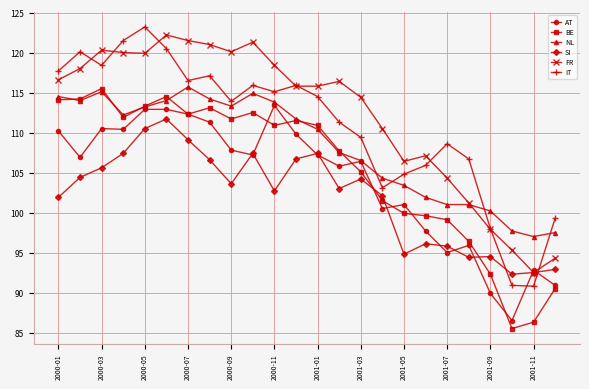

What are all the series names shown in the legend?

AT, BE, NL, SI, FR, IT